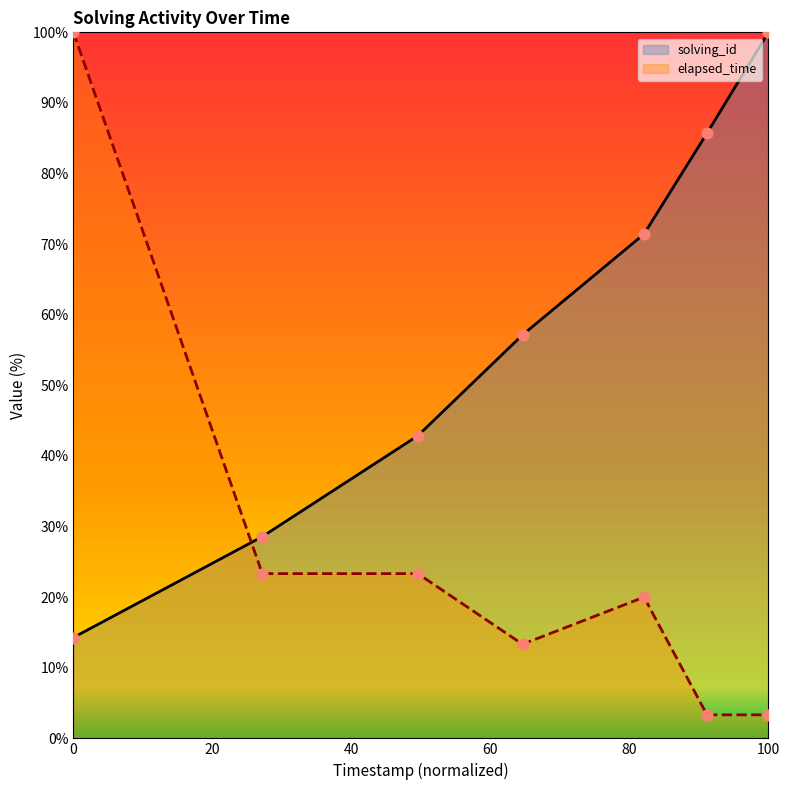

At which category is the sum across all series the highest?

0